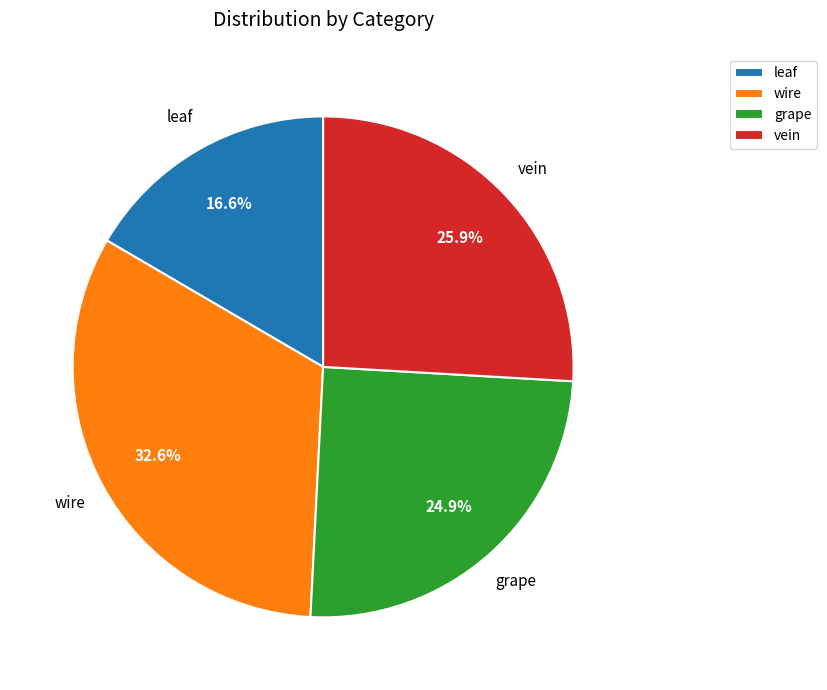

Which slice is the largest?

wire